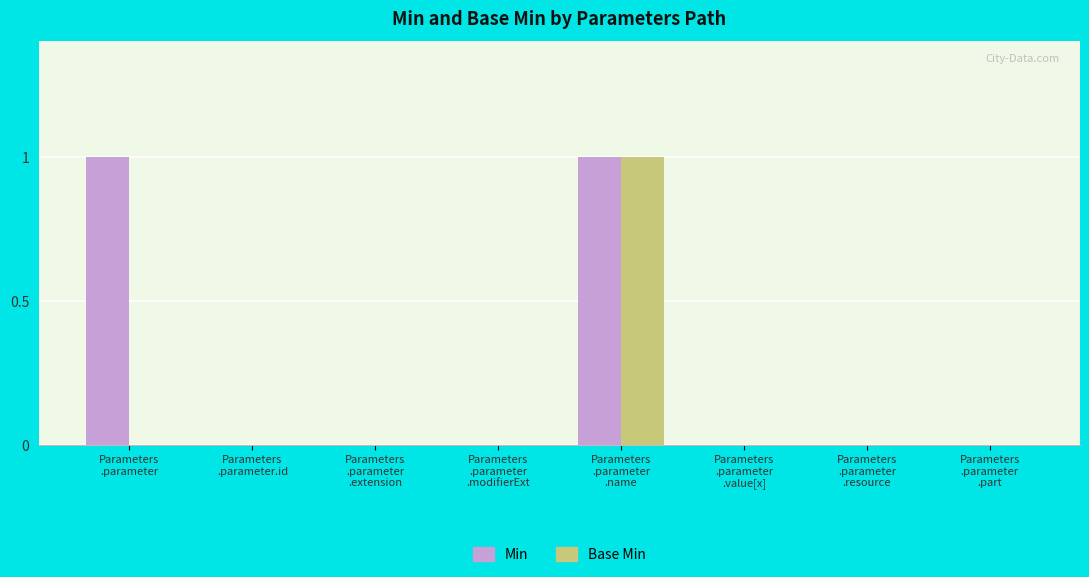

Which series has the largest total across all categories?

Min